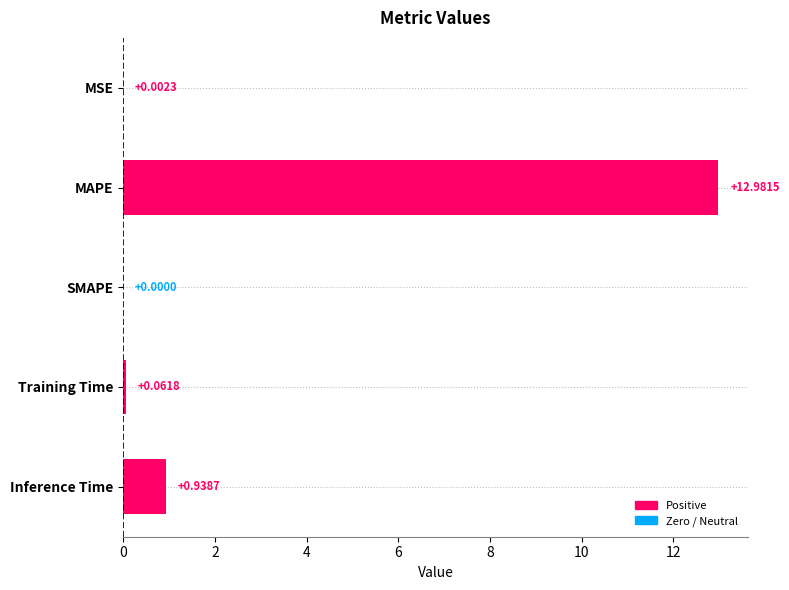

What is the change in value from SMAPE to Training Time?

+0.1